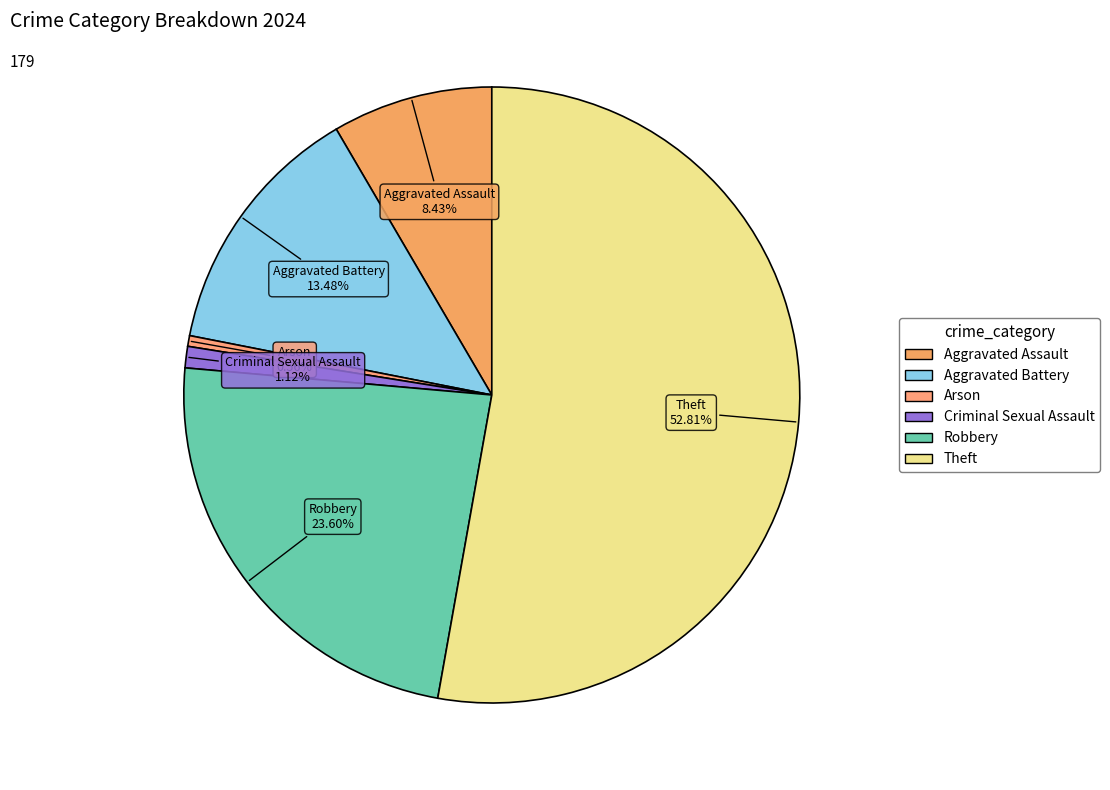

Approximately how many times larger is the value at Aggravated Assault compared to Criminal Sexual Assault?

7.5